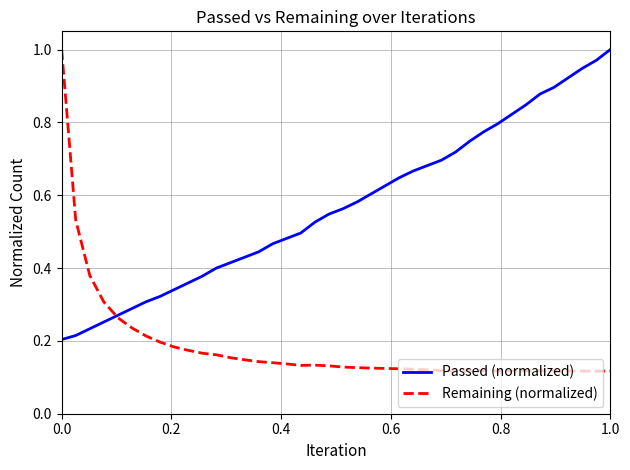

Which series has the widest spread of values?

Remaining (normalized)